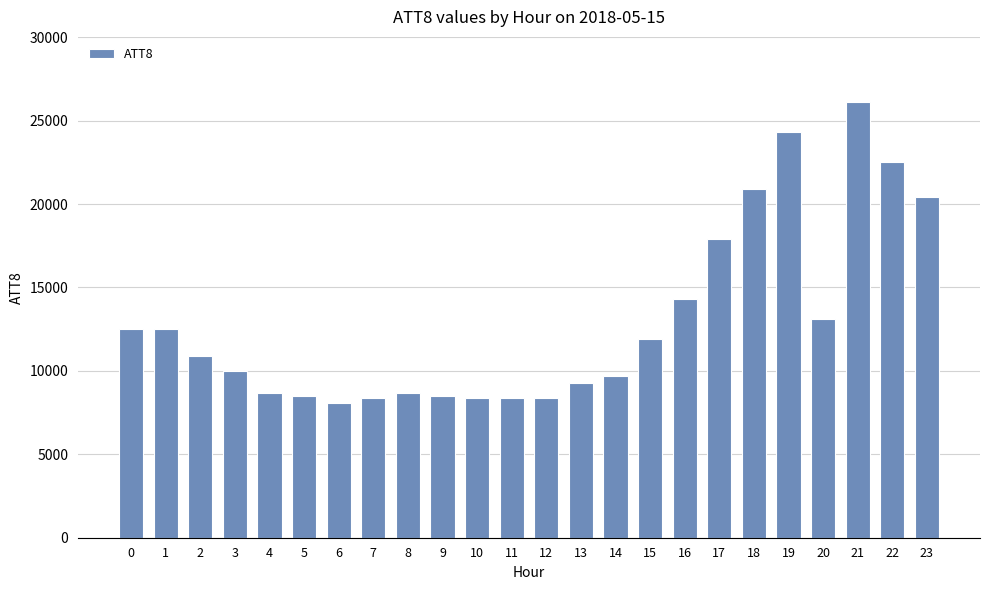

How many values are below 10900?

12